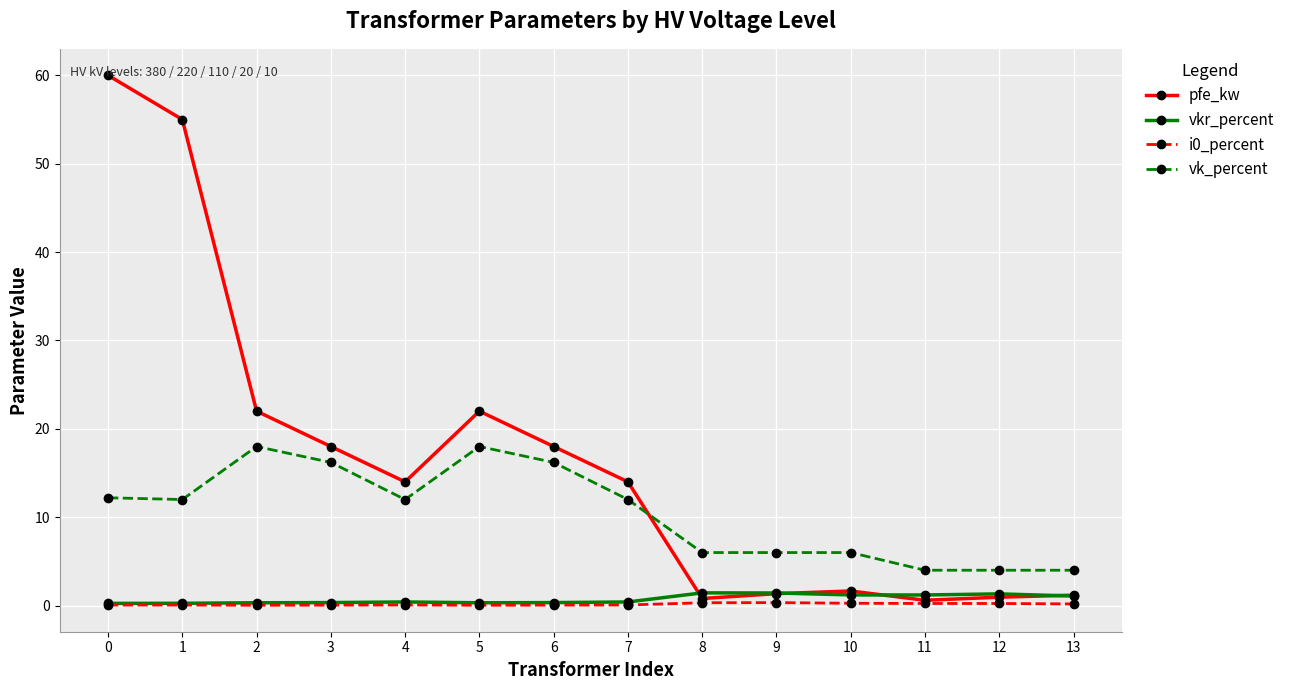

Where is the first local minimum for pfe_kw?

4